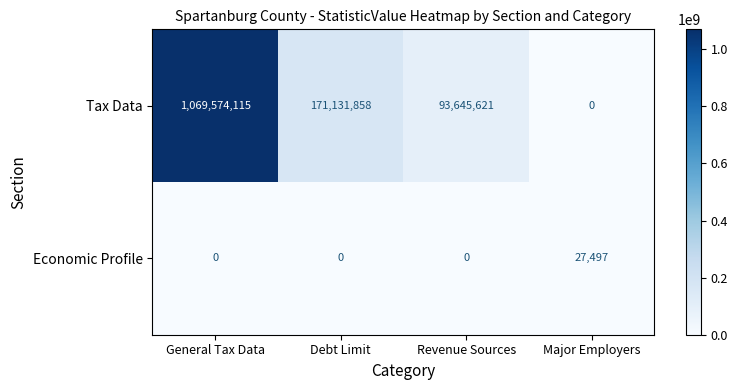

What is the total value across all series at Major Employers?

27497